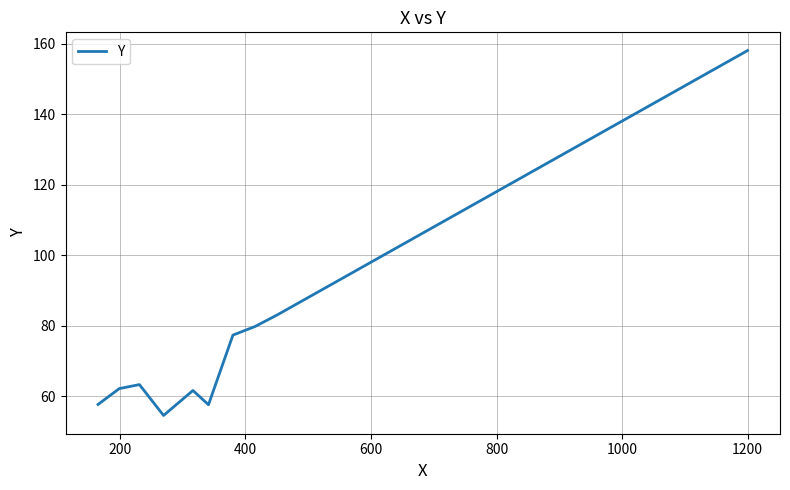

What is the greatest value displayed?

158.0